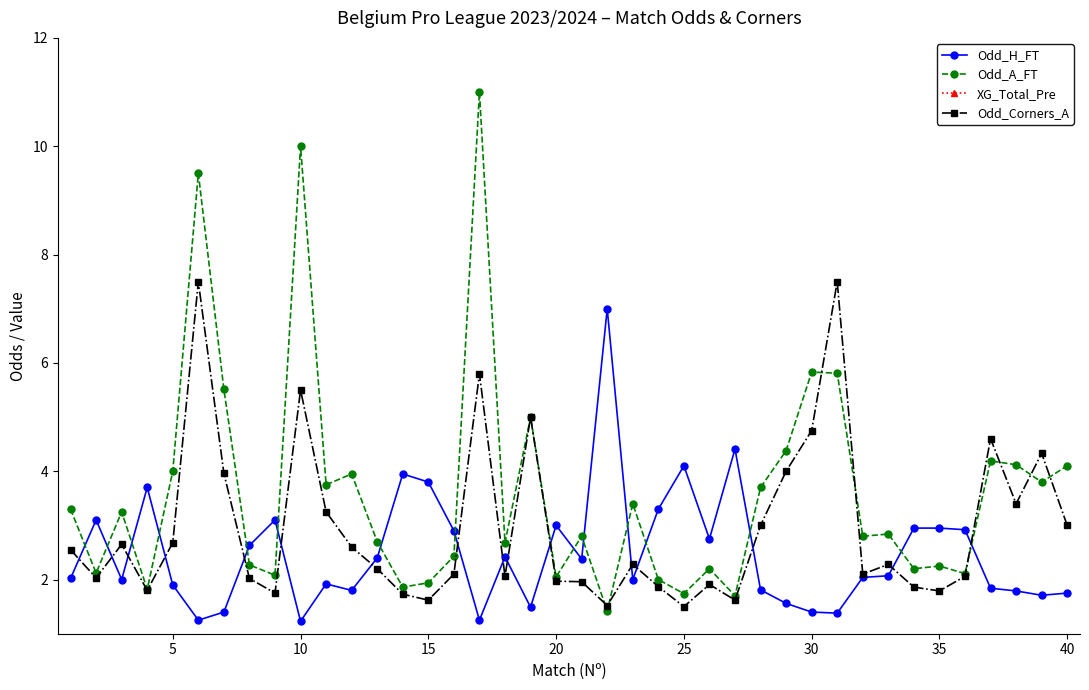

True or false: Odd_A_FT has a value of 2.2 at 35.

True